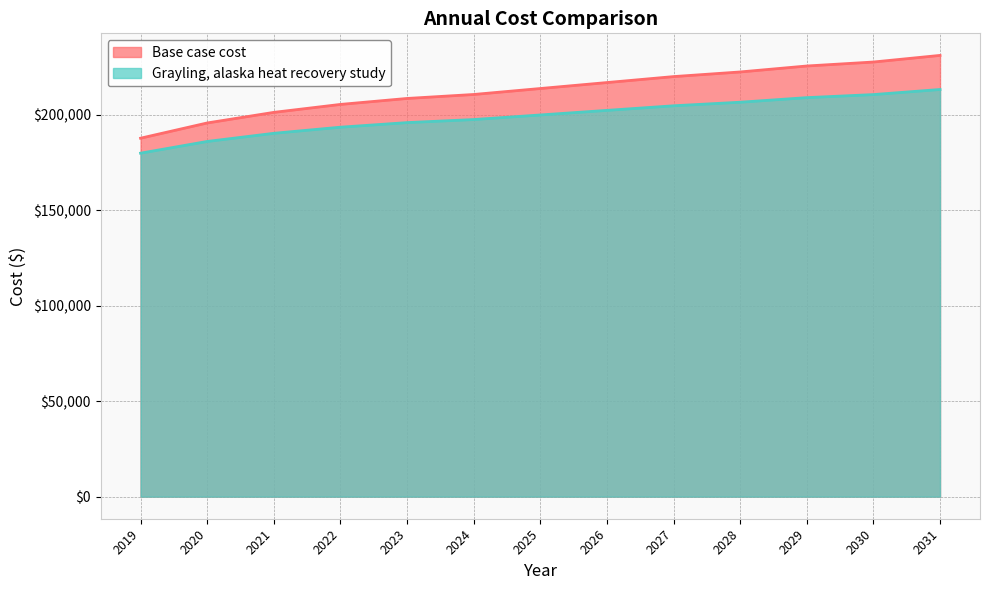

Reading right to left, extract all data points from this chart.

Base case cost: 2031=230961.8	2030=227494.4	2029=225413.9	2028=222293.1	2027=219865.9	2026=216745.2	2025=213624.4	2024=210503.7	2023=208423.2	2022=205302.5	2021=201141.5	2020=195593.5	2019=187618.3
Grayling, alaska heat recovery study: 2031=213120.6	2030=210453.5	2029=208853.2	2028=206452.9	2027=204585.9	2026=202185.5	2025=199785.2	2024=197384.8	2023=195784.5	2022=193384.2	2021=190183.7	2020=185916.3	2019=179782.0